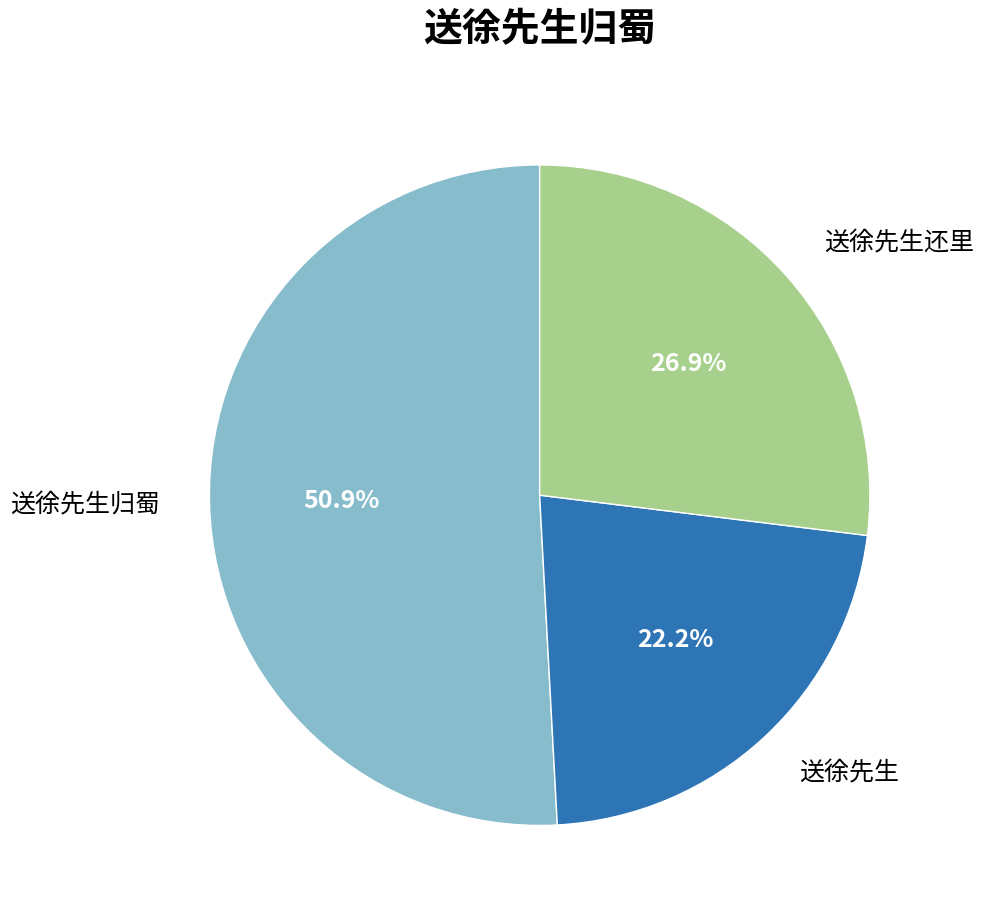

To the nearest percent, what is the combined percentage of 送徐先生归蜀 and 送徐先生?

73%